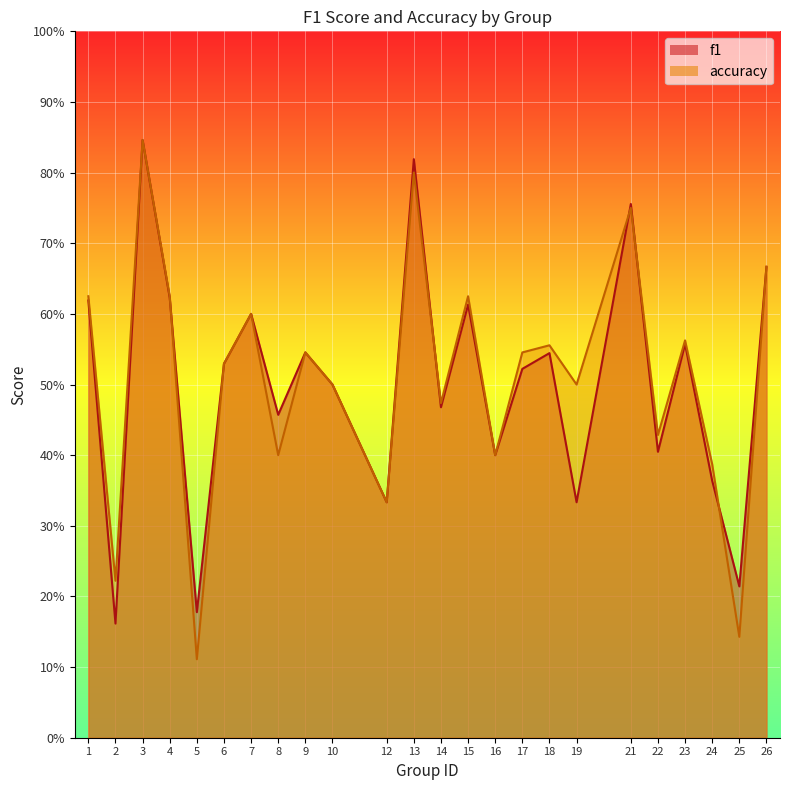

Reading right to left, list all the values displayed in this chart.

f1: 26=0.7	25=0.2	24=0.4	23=0.6	22=0.4	21=0.8	19=0.3	18=0.5	17=0.5	16=0.4	15=0.6	14=0.5	13=0.8	12=0.3	10=0.5	9=0.5	8=0.5	7=0.6	6=0.5	5=0.2	4=0.6	3=0.8	2=0.2	1=0.6
accuracy: 26=0.7	25=0.1	24=0.4	23=0.6	22=0.4	21=0.8	19=0.5	18=0.6	17=0.5	16=0.4	15=0.6	14=0.5	13=0.8	12=0.3	10=0.5	9=0.5	8=0.4	7=0.6	6=0.5	5=0.1	4=0.6	3=0.8	2=0.2	1=0.6